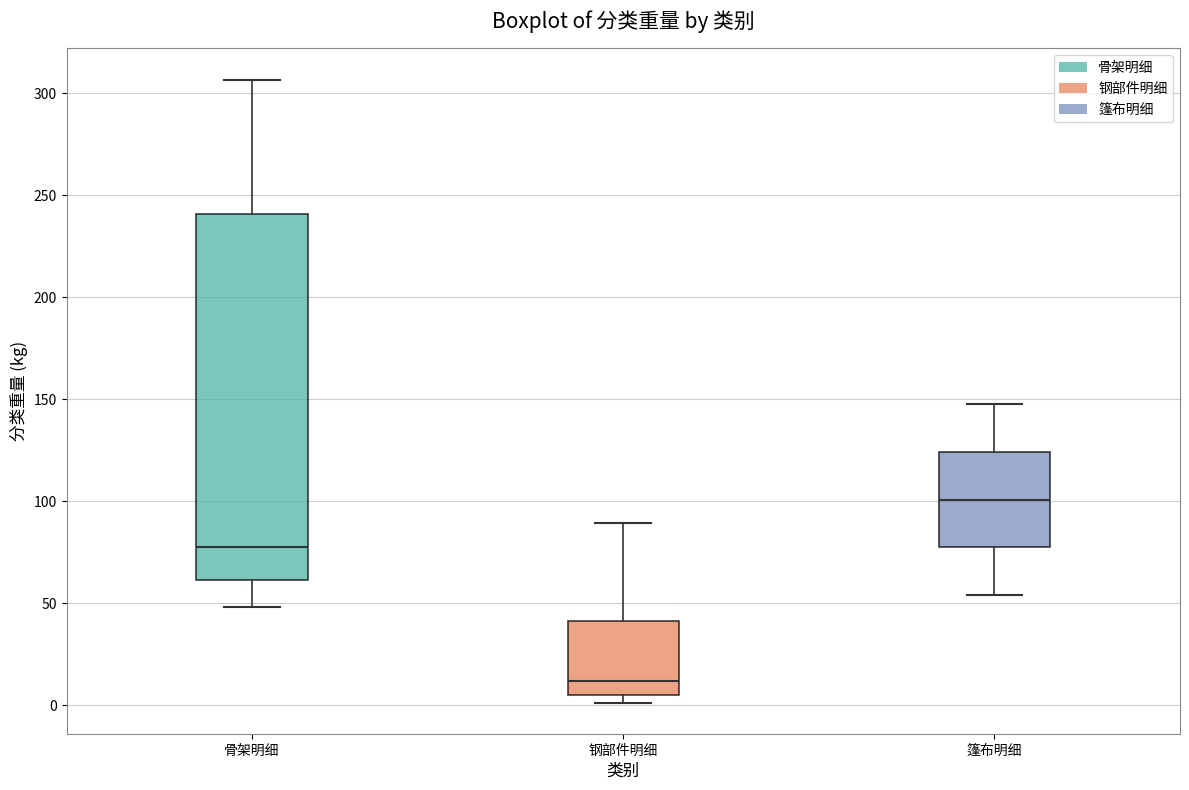

Reading left to right, read every box against the y-axis: the position of its median line, the range the box covers, and the ends of its whiskers. The values are not printed on the chart, so give them approximately, as read against the axis.

骨架明细: median 80, box 60 to 240, whiskers 50 to 305
钢部件明细: median 10, box 5 to 40, whiskers 0 to 90
篷布明细: median 100, box 75 to 125, whiskers 55 to 150